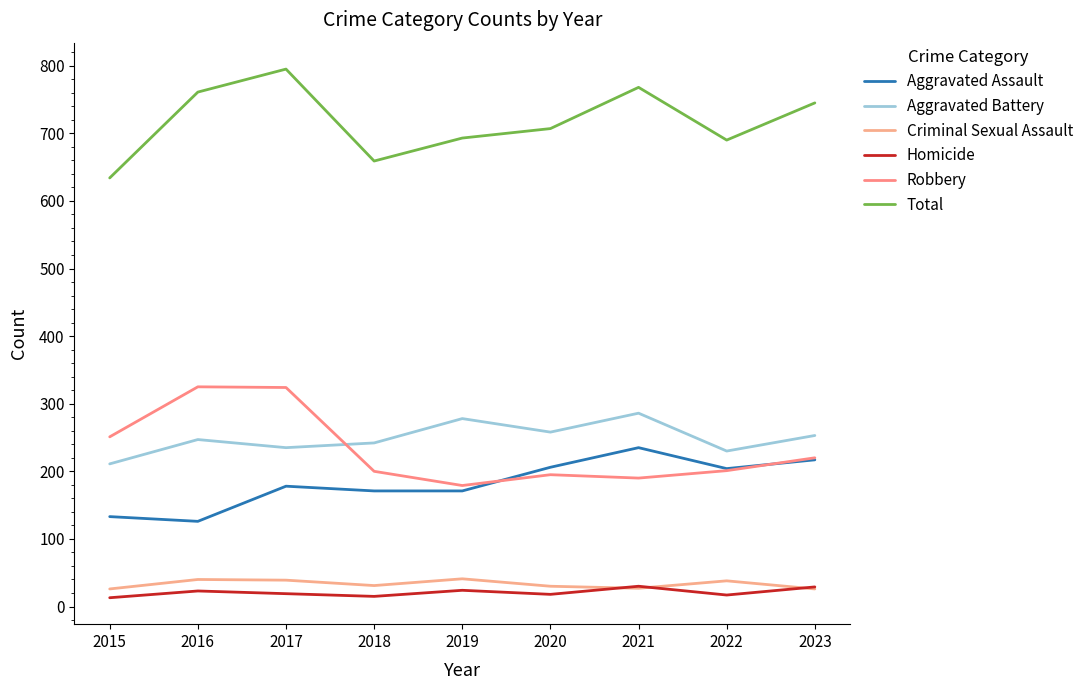

What is the sum of all Aggravated Assault values?

1641